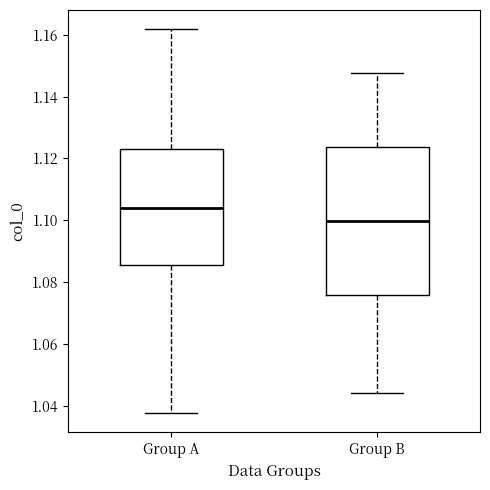

Reading left to right, read every box against the y-axis: the position of its median line, the range the box covers, and the ends of its whiskers. The values are not printed on the chart, so give them approximately, as read against the axis.

Group A: median 1.104, box 1.086 to 1.124, whiskers 1.038 to 1.162
Group B: median 1.100, box 1.076 to 1.124, whiskers 1.044 to 1.148